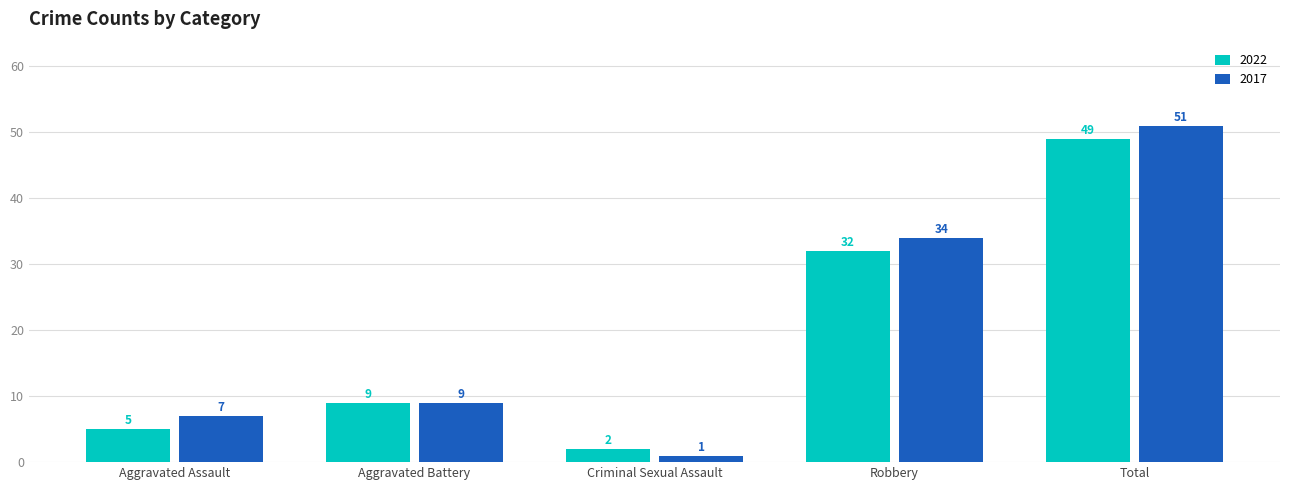

What is the total value across all series at Aggravated Assault?

12